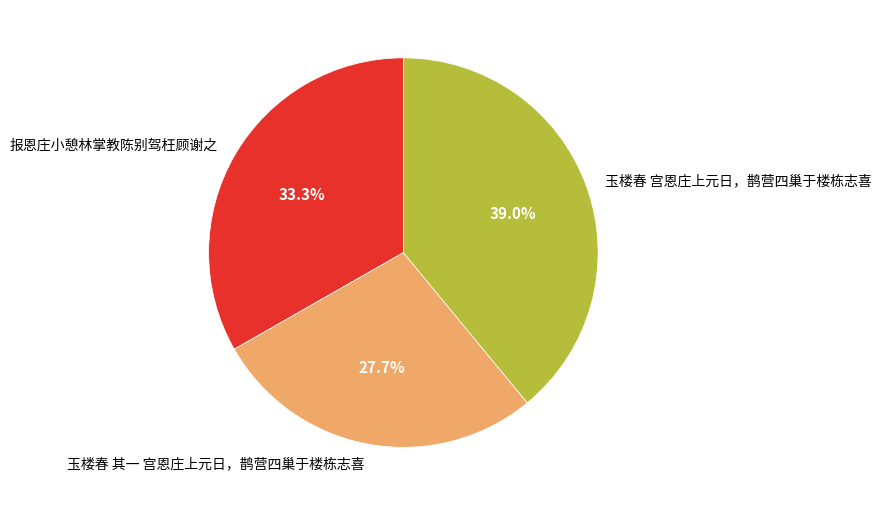

Rank the categories by value from highest to lowest.

玉楼春 宫恩庄上元日，鹊营四巢于楼栋志喜, 报恩庄小憩林掌教陈别驾枉顾谢之, 玉楼春 其一 宫恩庄上元日，鹊营四巢于楼栋志喜